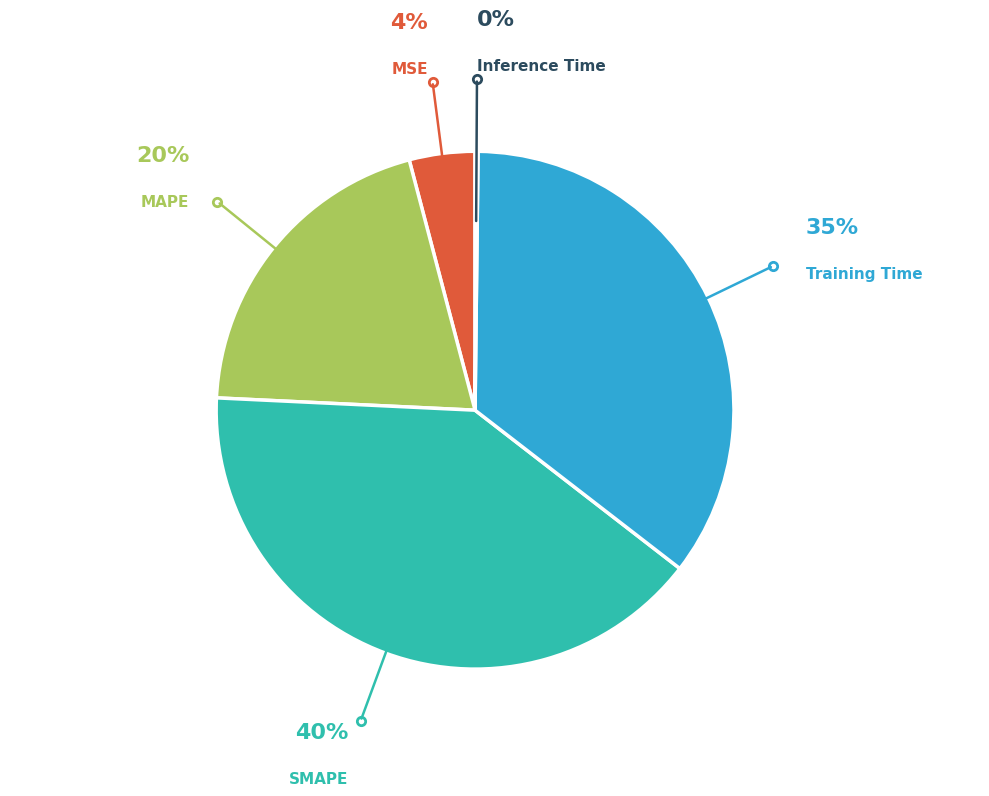

The MSE slice represents 14% of the pie. True or false?

False